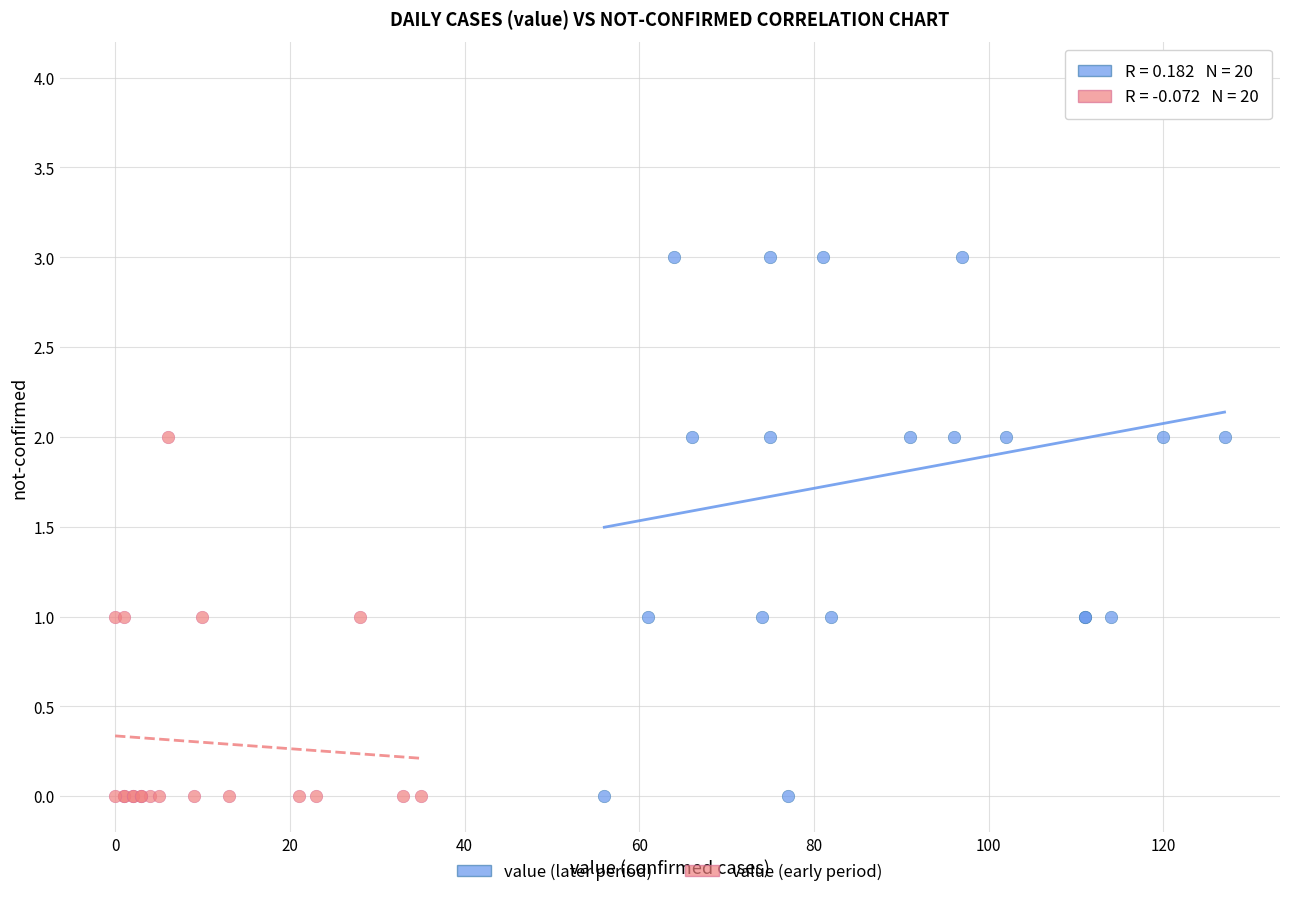

Which series reaches the maximum Y coordinate?

value (later period)